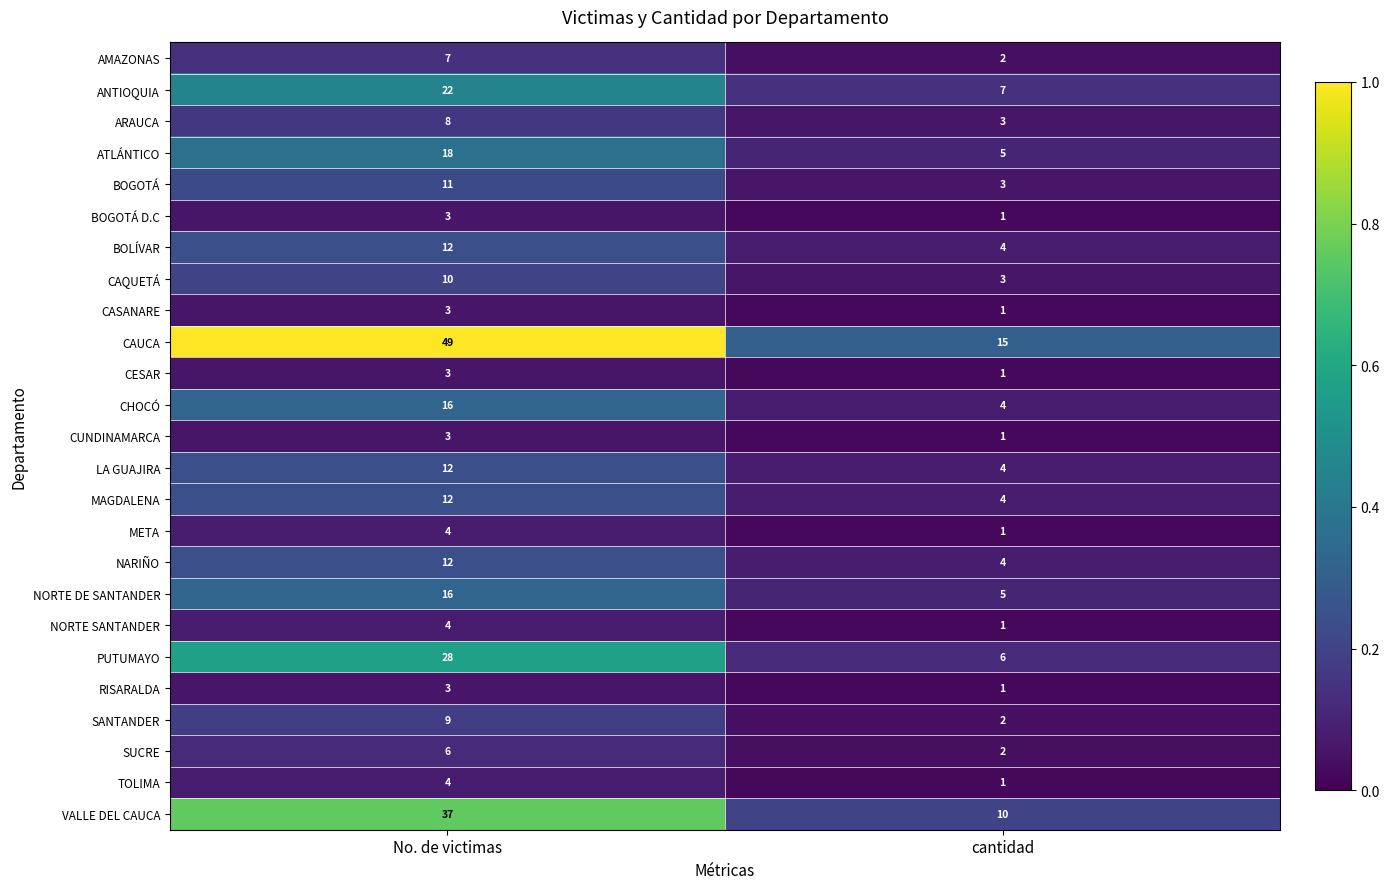

What is the total value across all series at No. de victimas?

312